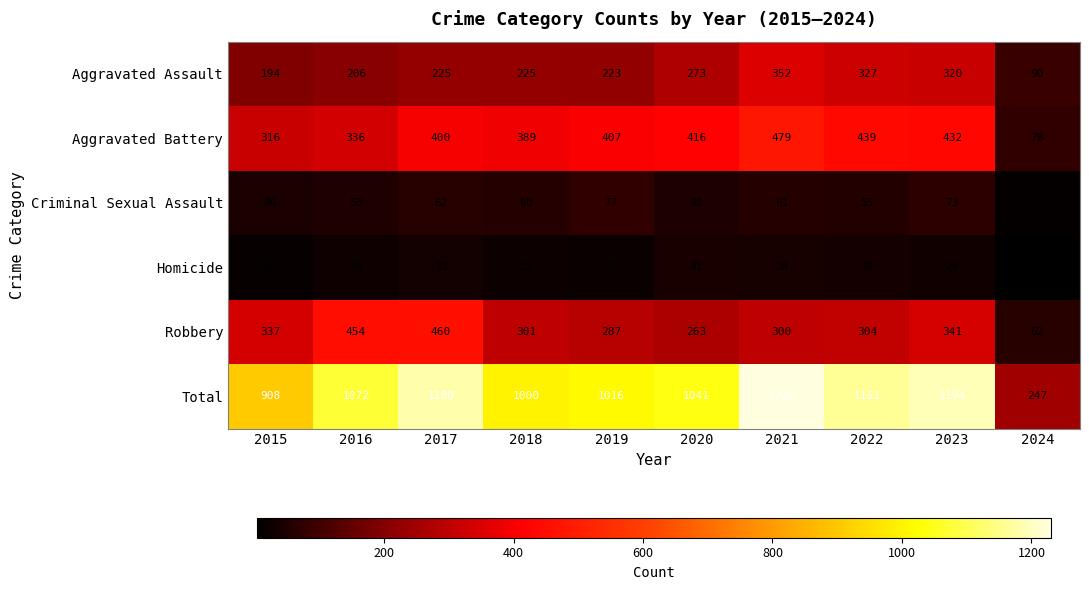

What is the greatest value displayed?

1230